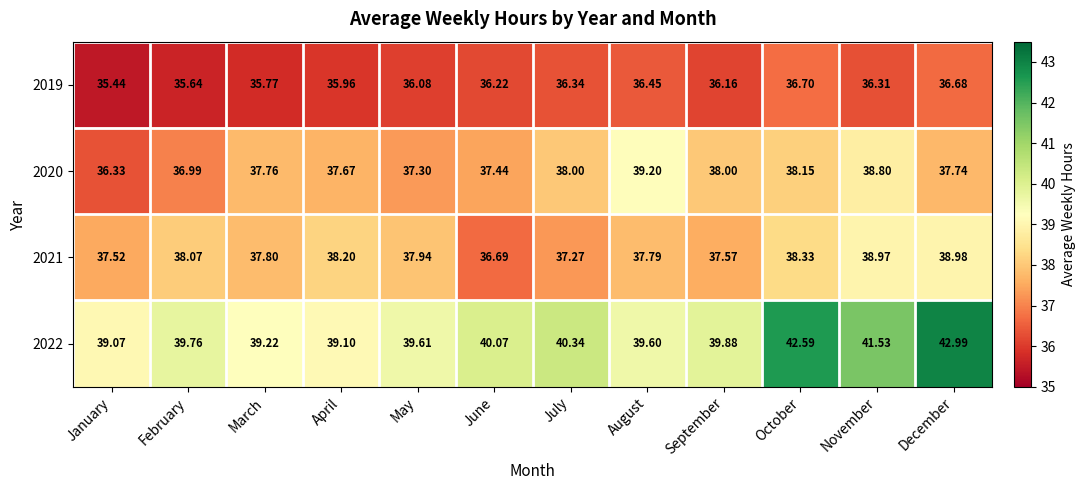

At which label is 2020 closest to 37?

February